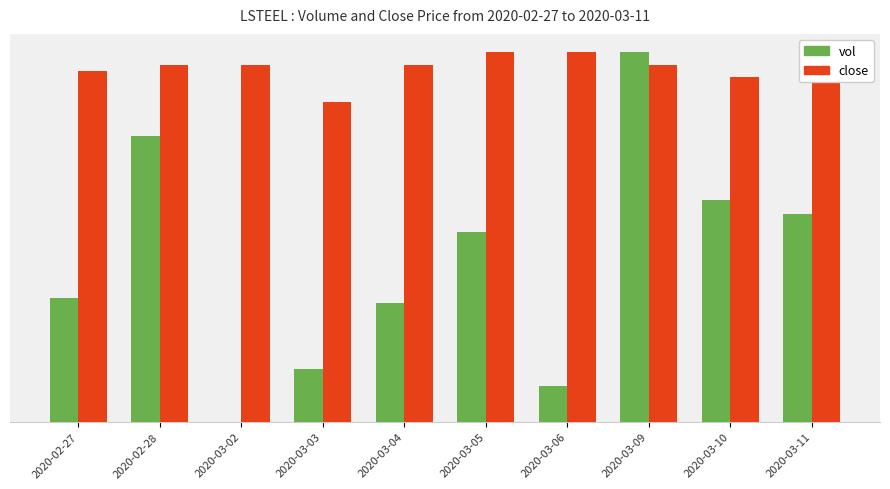

What is the spread (max minus min) of values at 2020-03-02?

201453.3